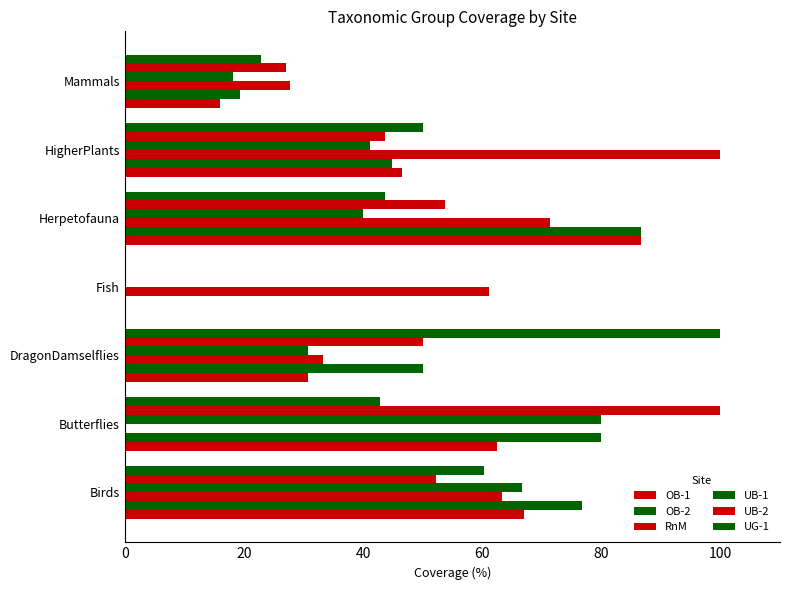

How many values in OB-2 are above zero?

6